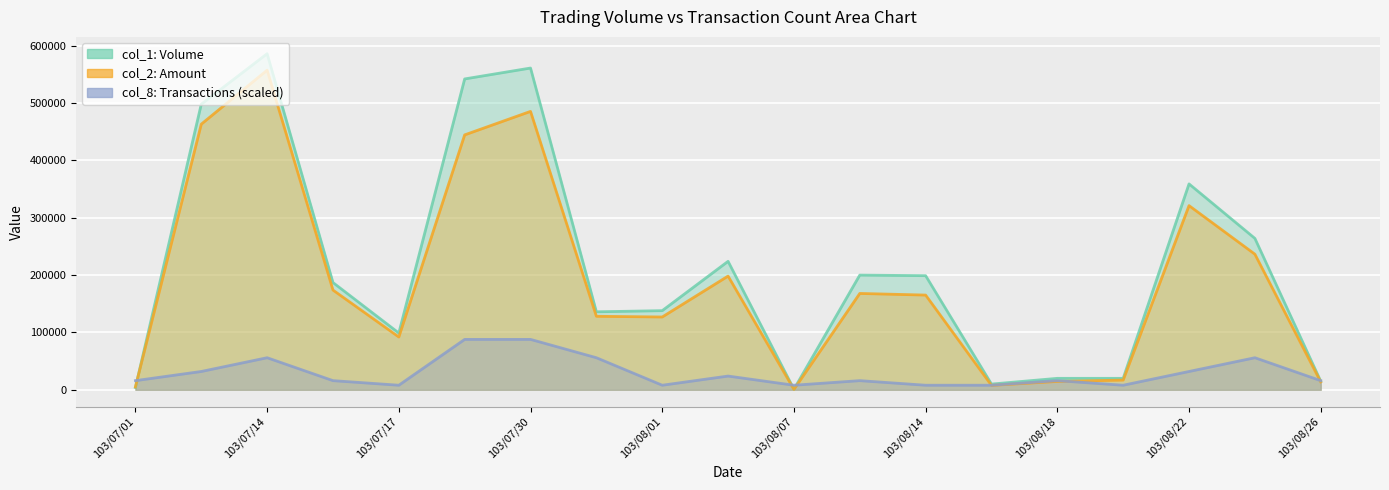

The value of col_8 line at 103/08/07 is 2608.1. True or false?

False